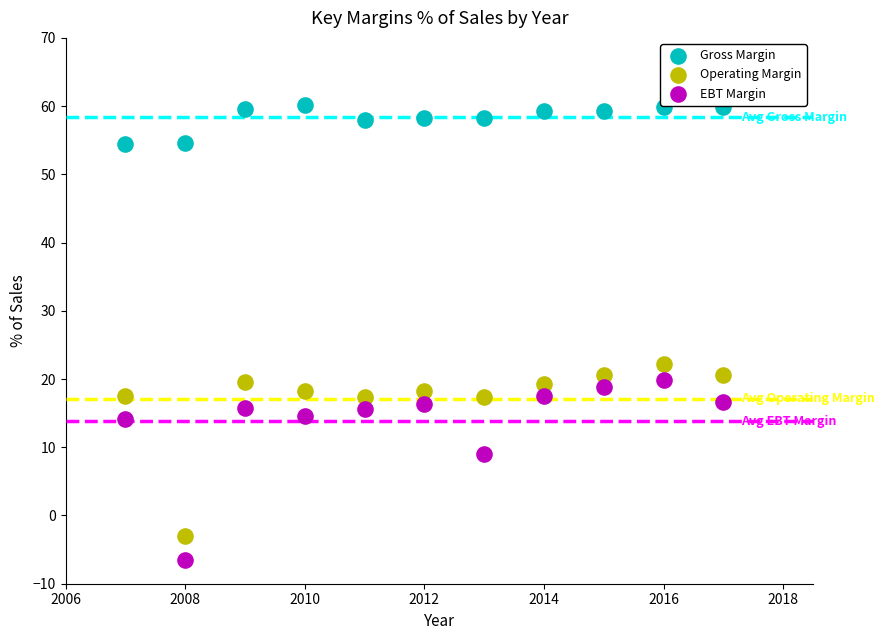

What is the X range (max minus min) for the scatter plot?

10.0